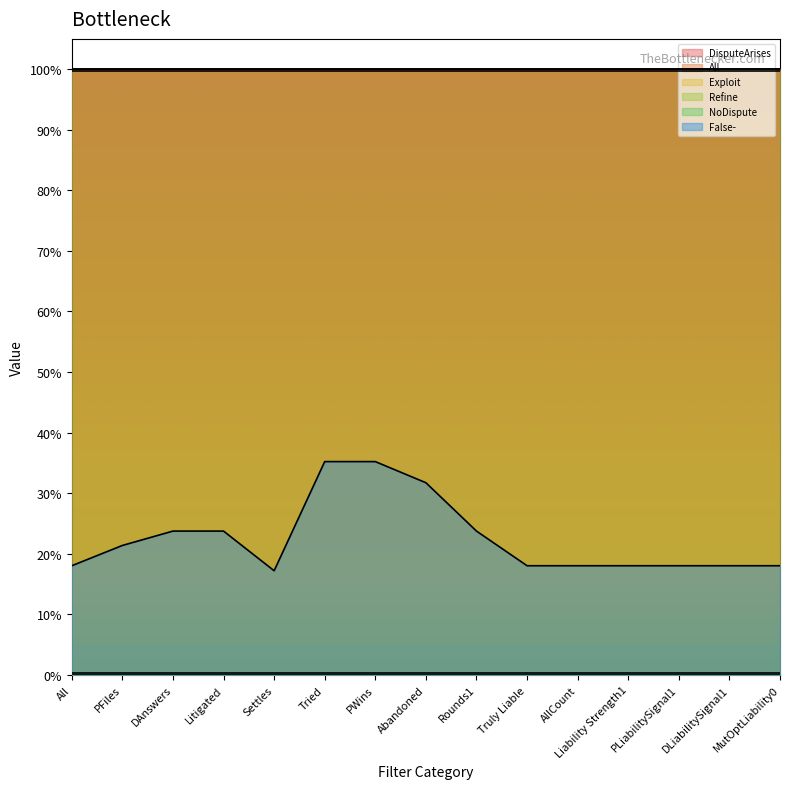

What is the spread (max minus min) of values at Abandoned?

1.0